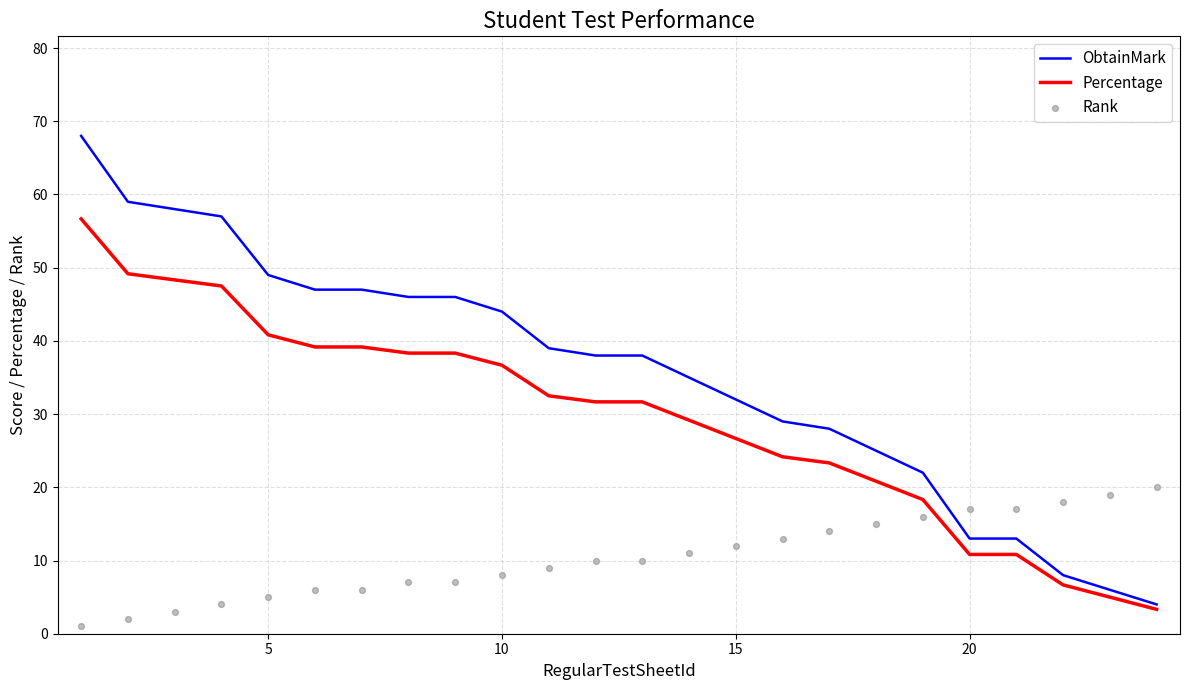

At how many categories does at least one series exceed 24?

18